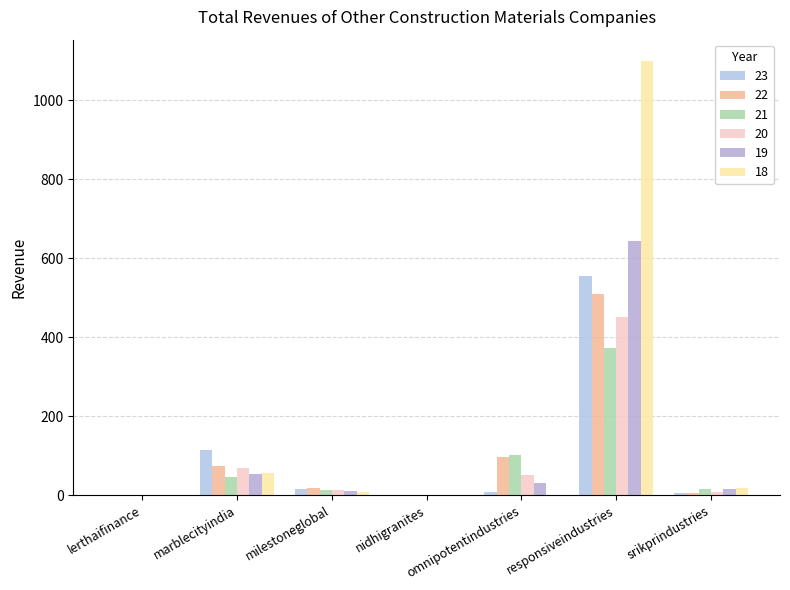

What is the value of the 23 bar at the 4th from the left?

0.5